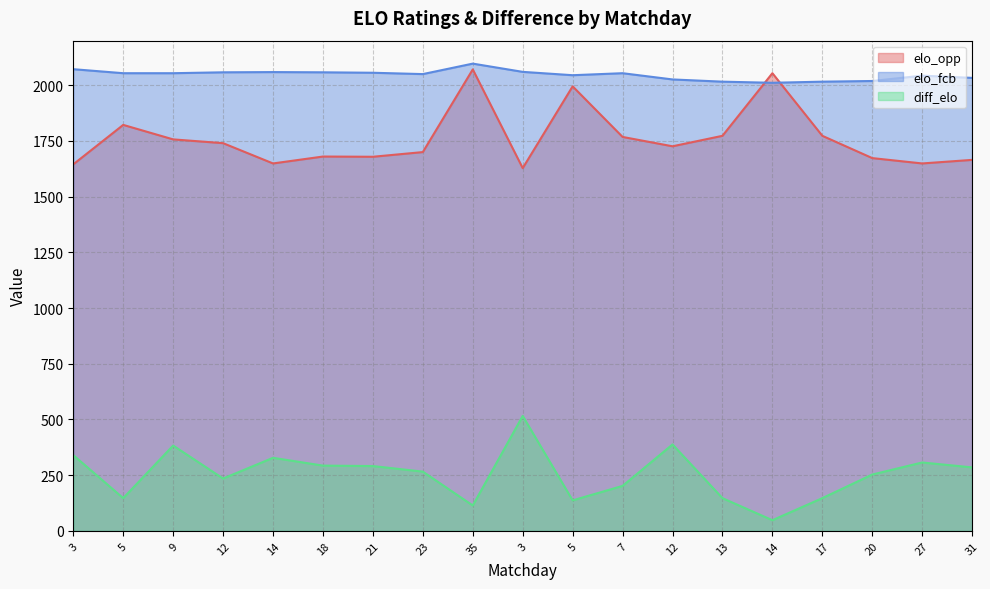

Reading left to right, transcribe all the data shown in this chart.

elo_opp: 1645	1822	1757	1740	1649	1680	1679	1700	2071	1628	1995	1768	1726	1773	2054	1773	1673	1649	1665
elo_fcb: 2072	2054	2054	2058	2059	2058	2056	2050	2097	2060	2045	2054	2026	2016	2011	2016	2019	2043	2033
diff_elo: 340	147	383	235	328	293	291	266	114	516	137	202	388	147	48	147	253	307	285